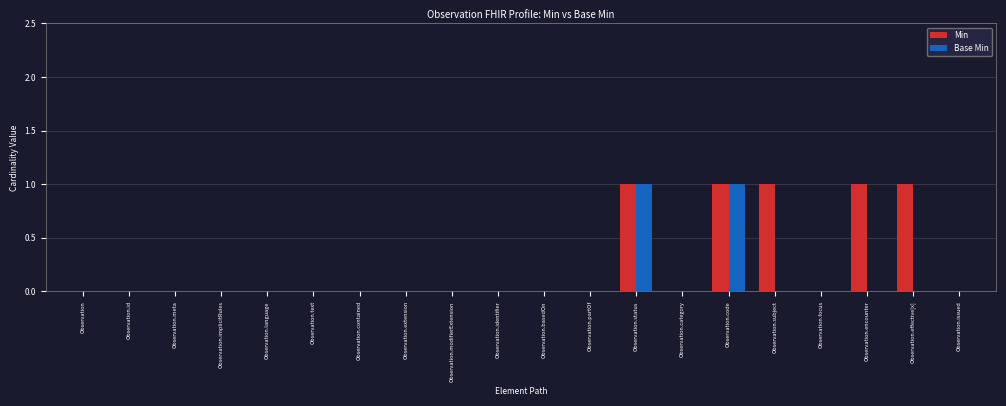

The Base Min series shows 0 at Observation.category. True or false?

True